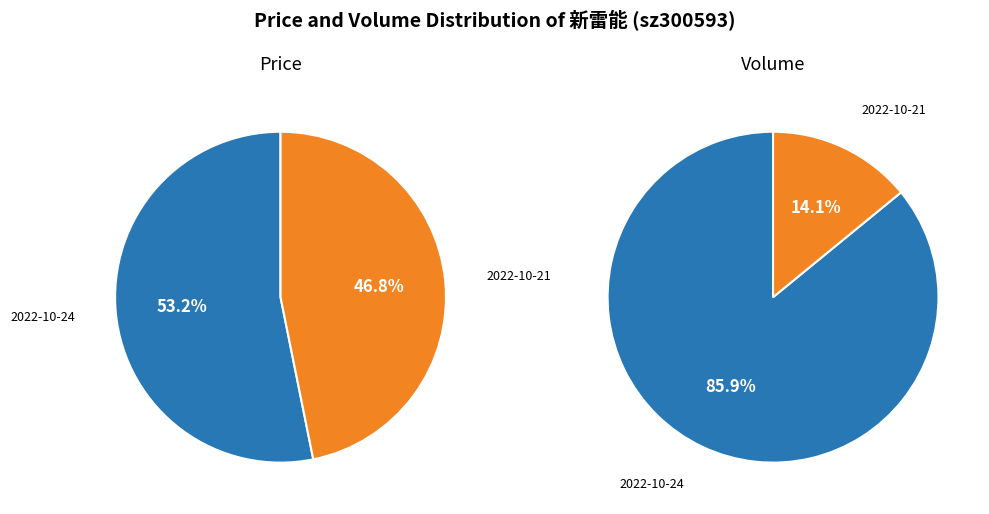

At 2022-10-21, list the series in order from smallest to largest.

price, volume